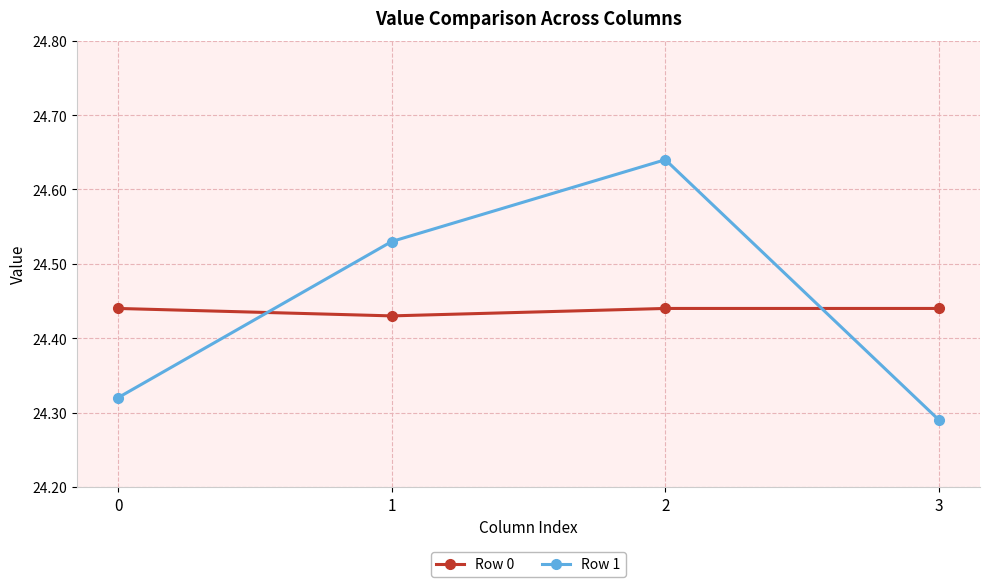

At which label is Row 0 closest to 24?

1